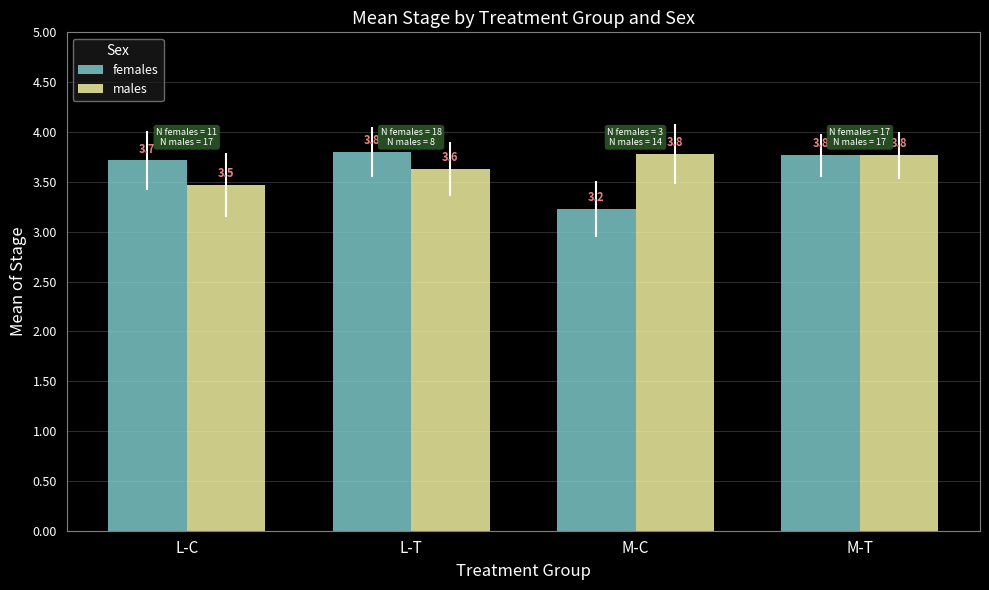

List the series in order of their overall mean, highest first.

males, females